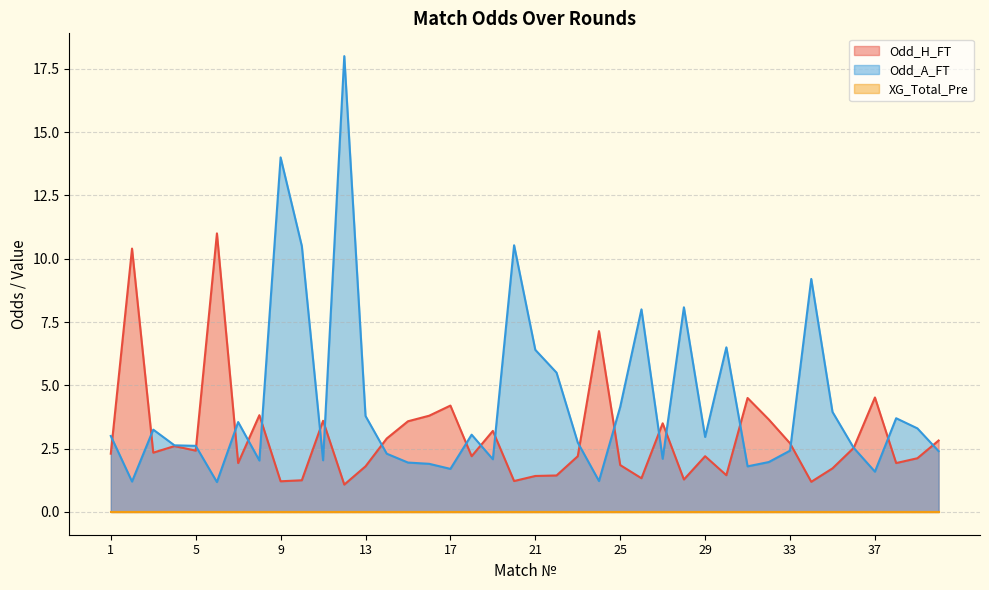

What is the greatest value displayed?

18.0